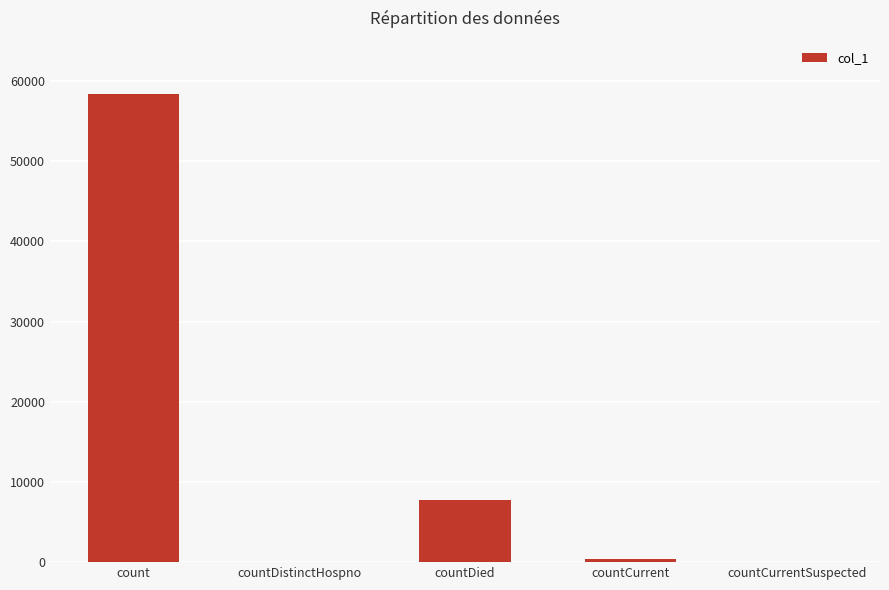

What is the greatest value displayed?

58372